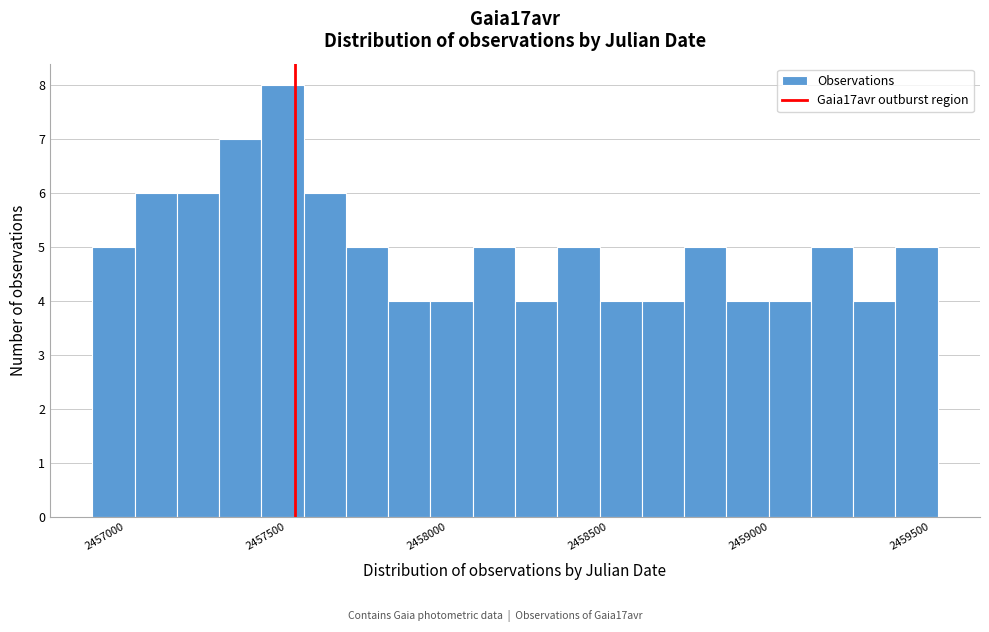

Around what value on the x-axis is the tallest bar? Give the approximate position of its centre, as read against the axis.

2457500